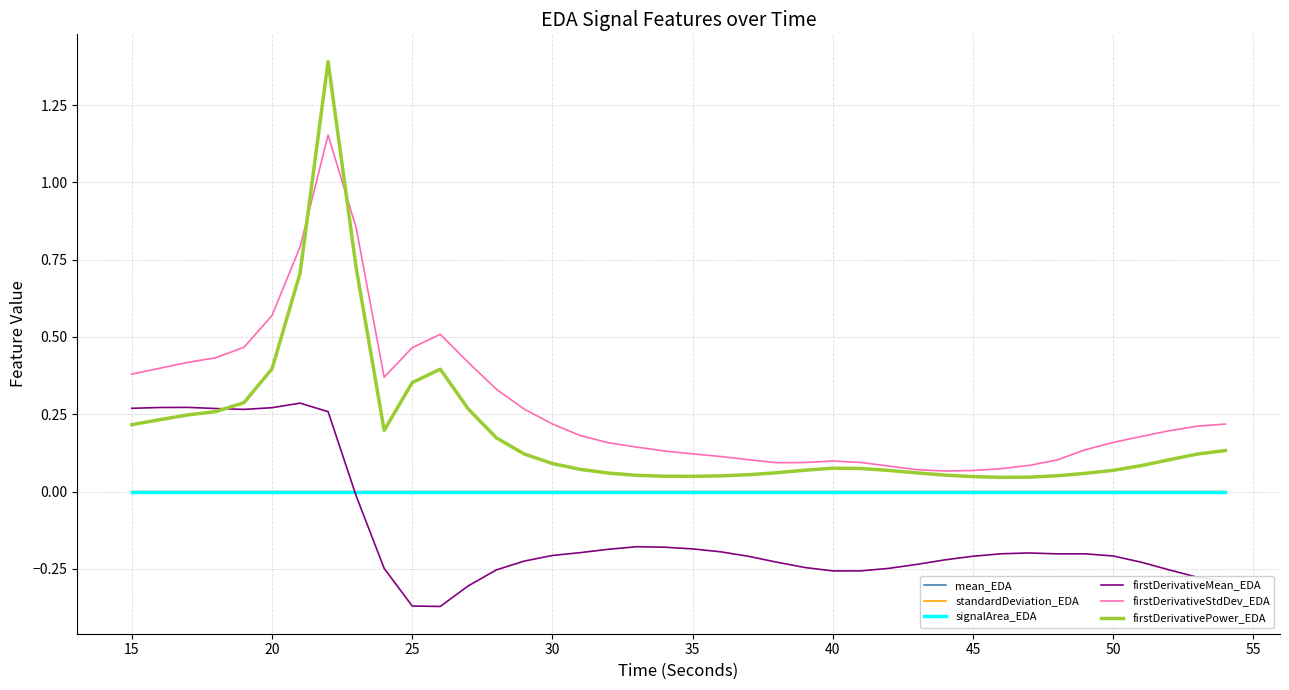

True or false: firstDerivativeMean_EDA and firstDerivativeStdDev_EDA cross at least once.

False